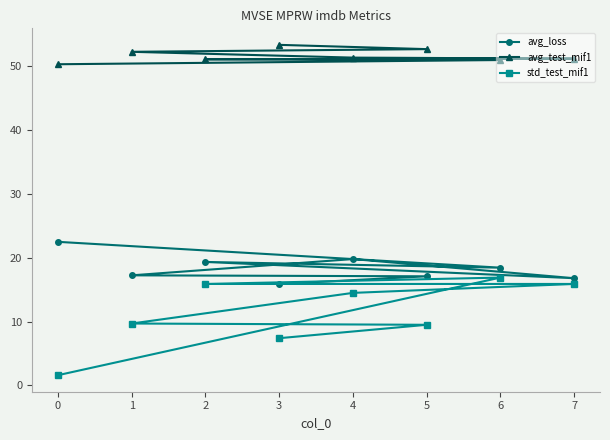

Is the value of std_test_mif1 at 7 greater than the value of avg_test_mif1 at 6?

No